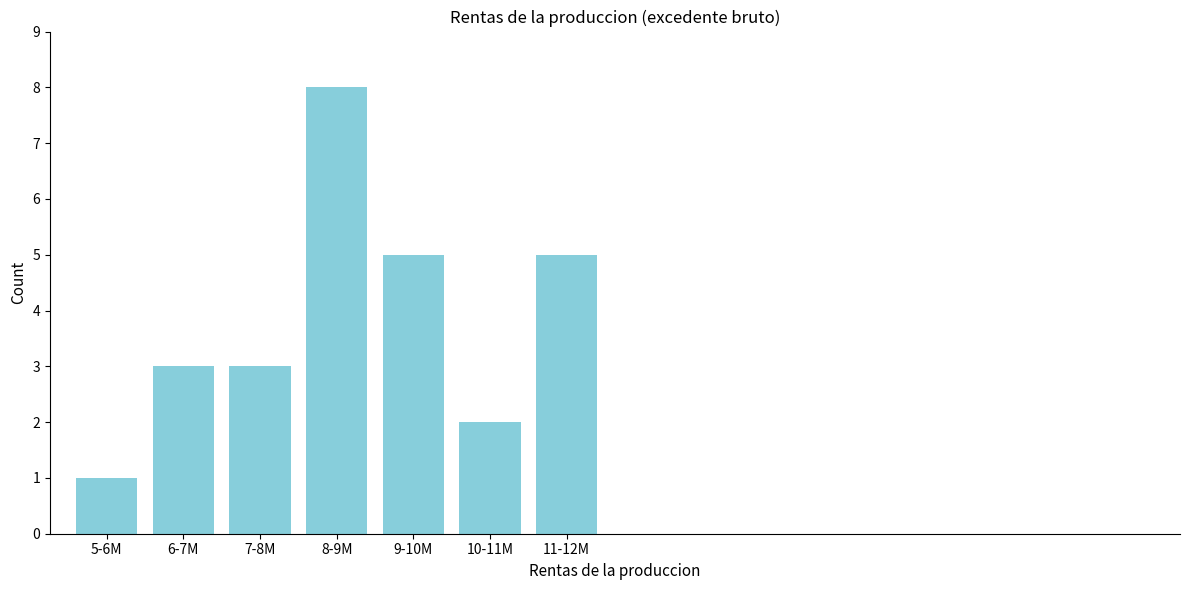

Reading left to right, transcribe all the data shown in this chart.

5-6M=1	6-7M=3	7-8M=3	8-9M=8	9-10M=5	10-11M=2	11-12M=5